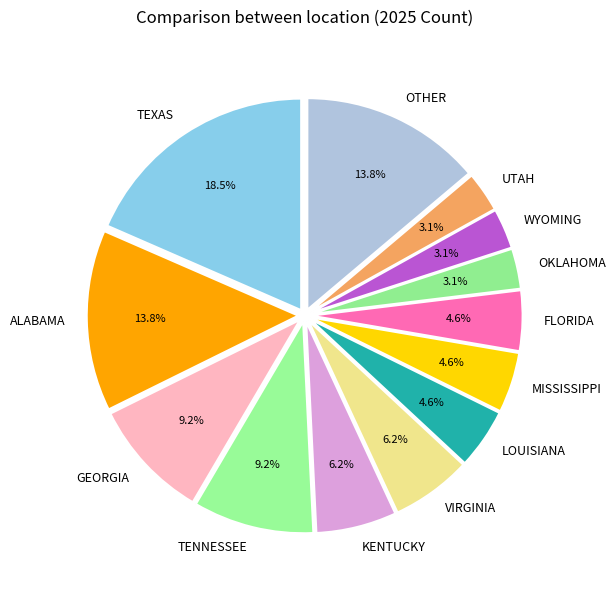

Count the number of slices in the pie.

13